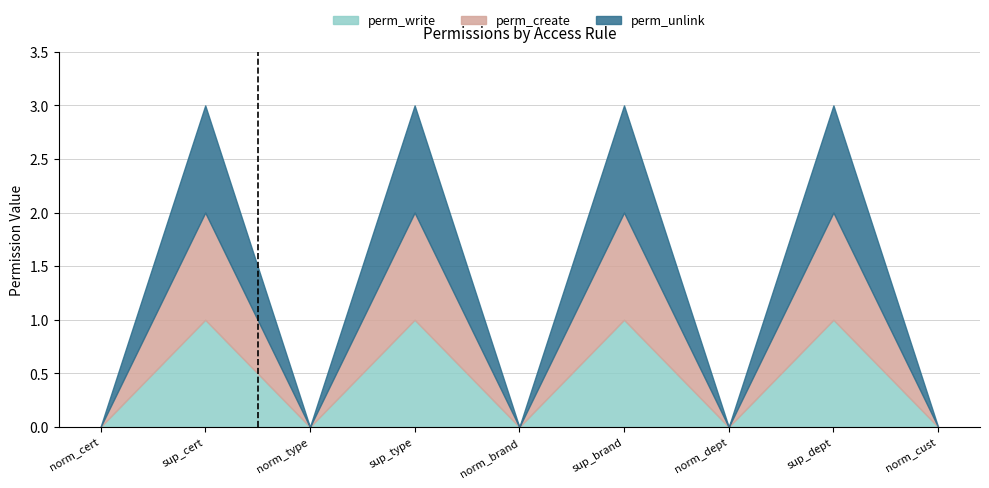

What is the difference between the maximum and minimum values in the perm_unlink series?

1